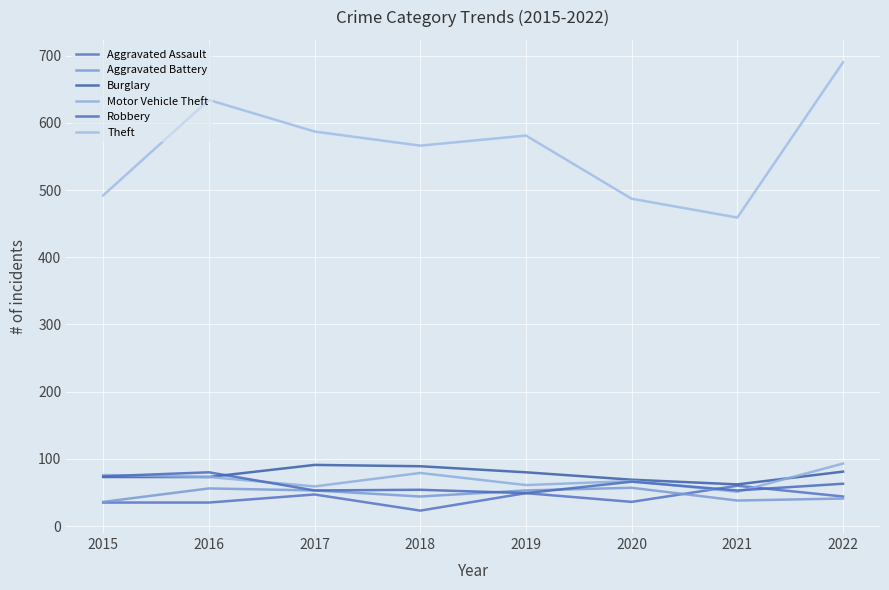

Reading left to right, list all the values displayed in this chart.

Aggravated Assault: 35	35	47	23	49	36	60	44
Aggravated Battery: 36	56	53	44	53	57	38	41
Burglary: 73	73	91	89	80	69	62	81
Motor Vehicle Theft: 76	73	59	79	61	67	51	93
Robbery: 74	80	53	54	49	66	53	63
Theft: 492	634	587	566	581	487	459	690